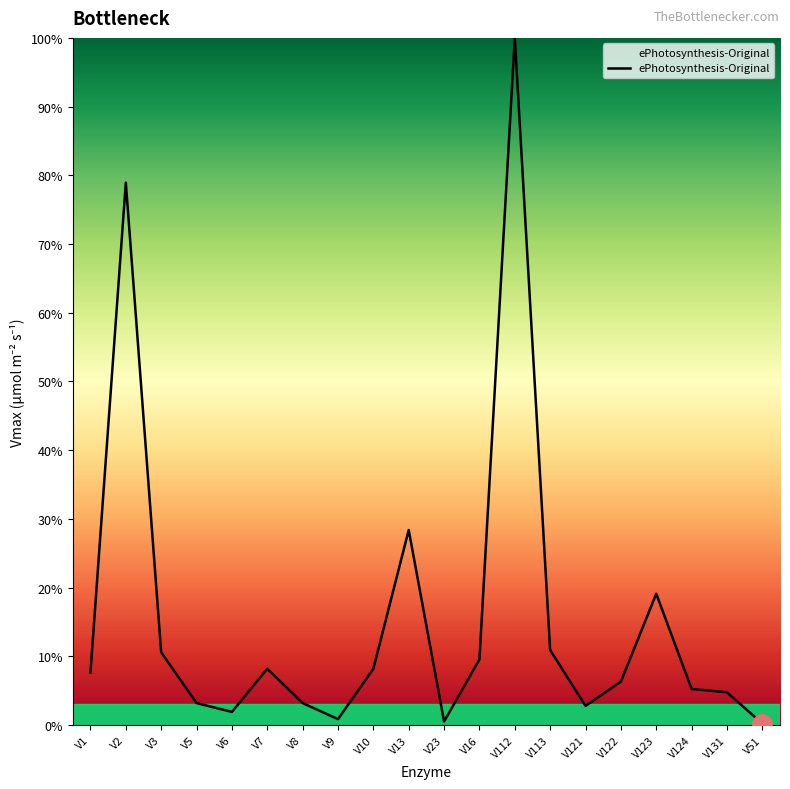

Where is the data nearest to the value 50?

V13